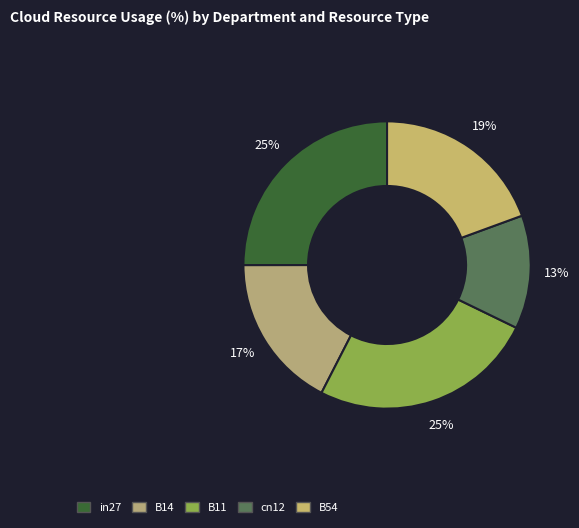

The B11 slice represents 25% of the pie. True or false?

True